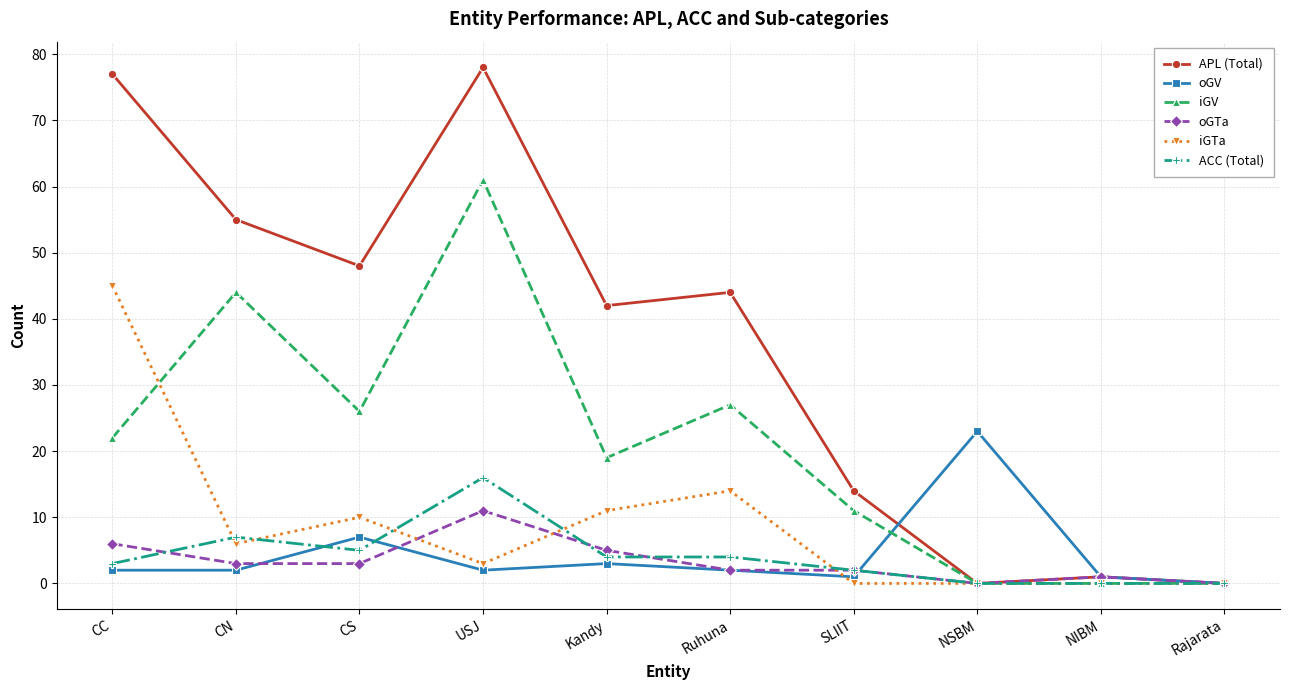

What is the average value of the oGV series?

4